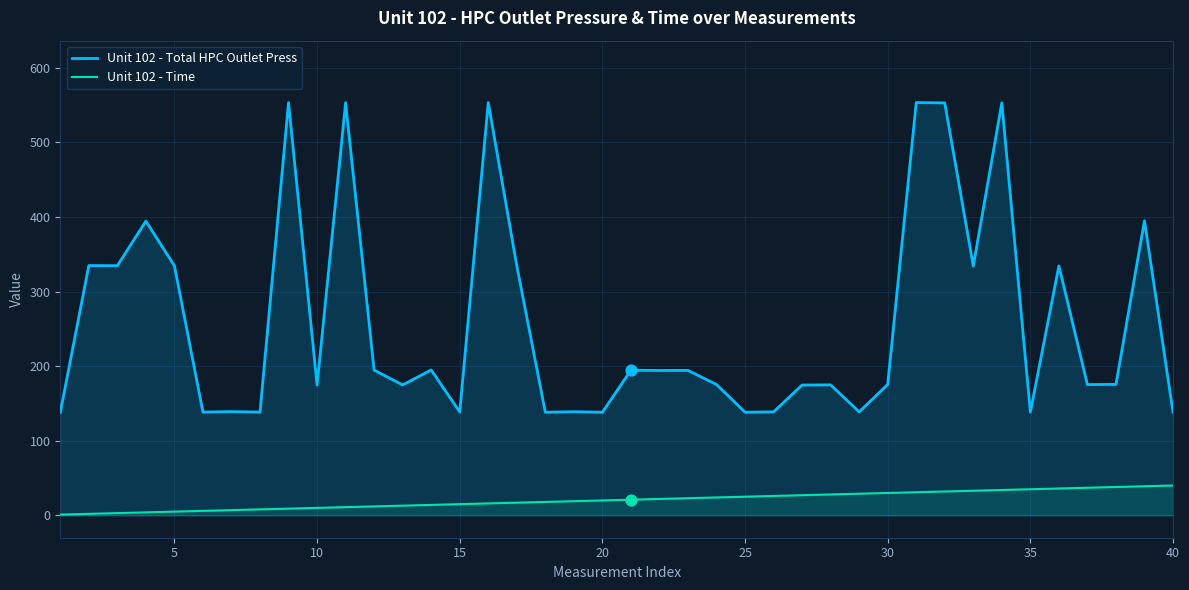

True or false: Unit 102 - Total HPC Outlet Press and Unit 102 - Time cross at least once.

False